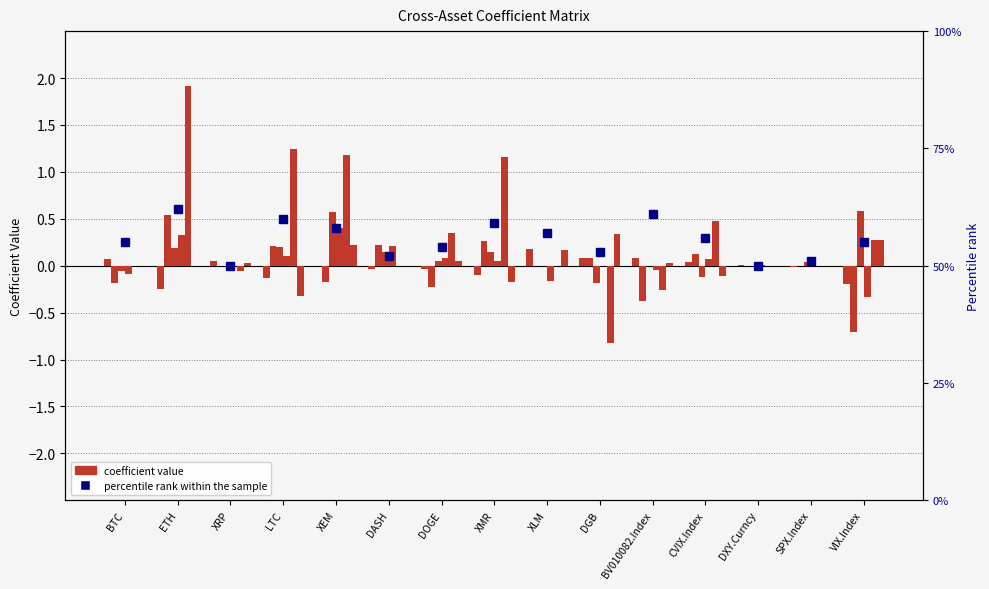

True or false: DGB has a value of 0.0 at DOGE.

False